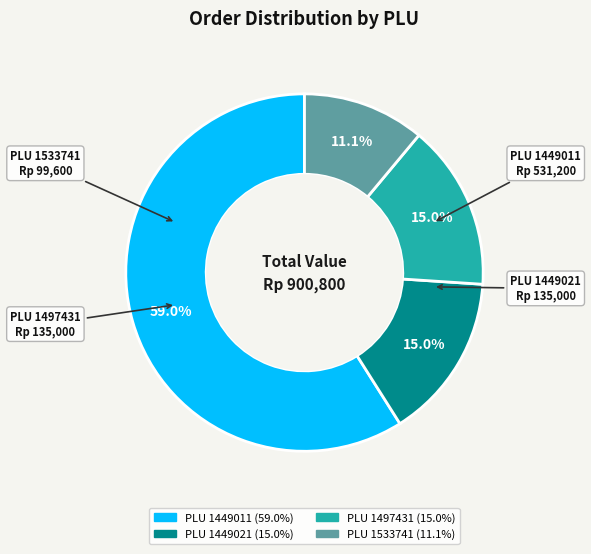

How many slices are in this pie chart?

4